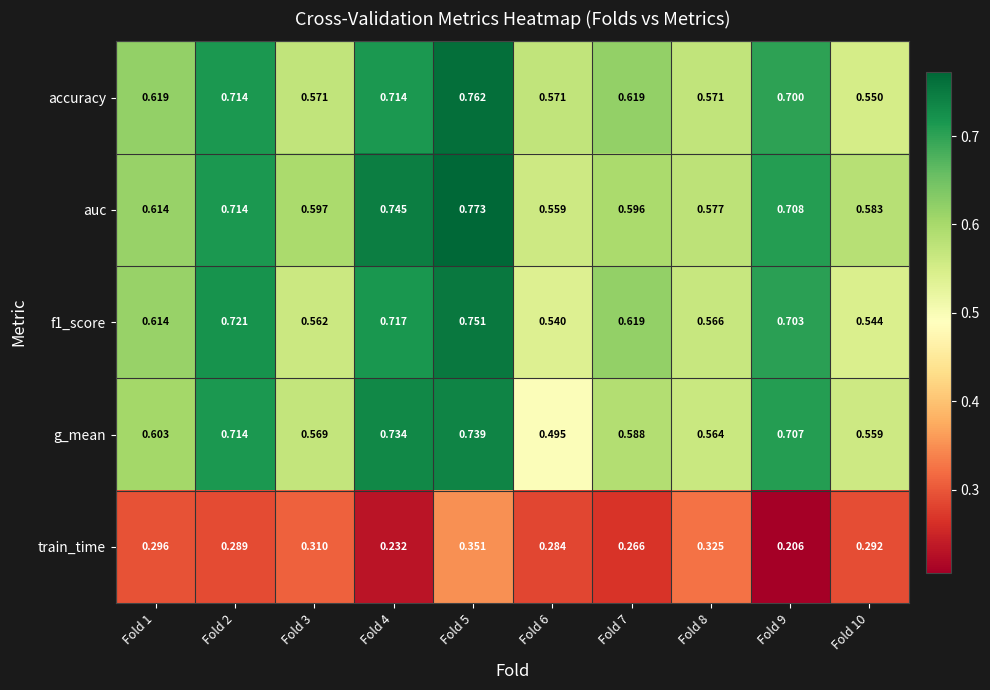

Which series has the widest spread of values?

g_mean